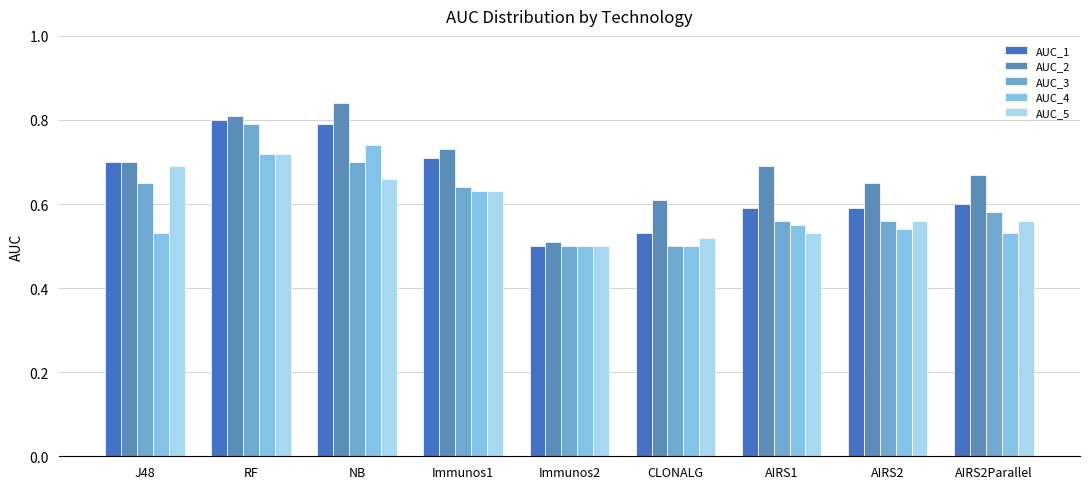

Which series has the largest total across all categories?

AUC_2